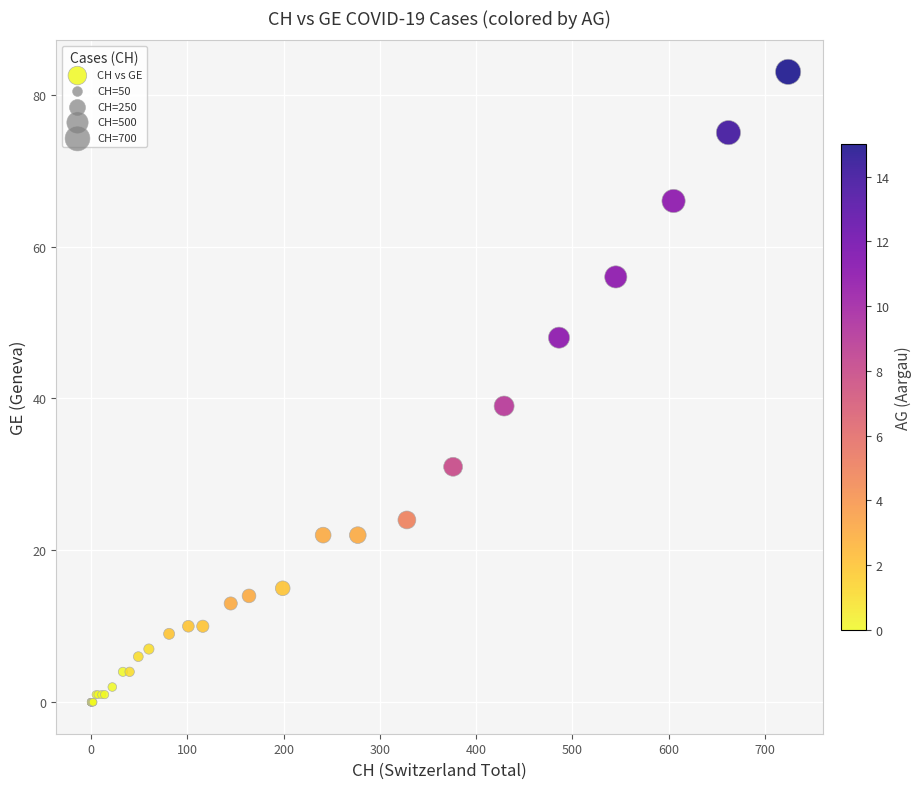

What Y value in the scatter plot is closest to 41?

39